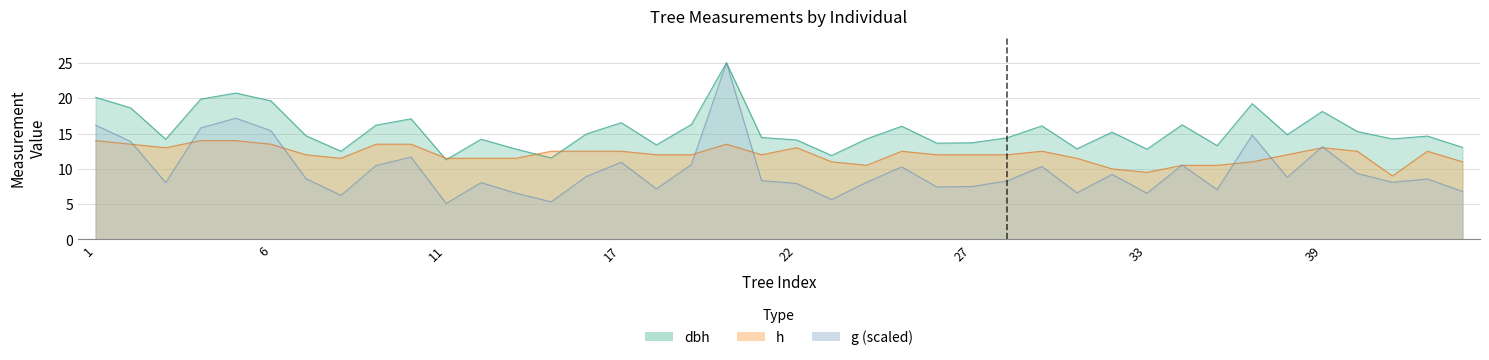

Between 11 and 40, which series saw the biggest shift?

g